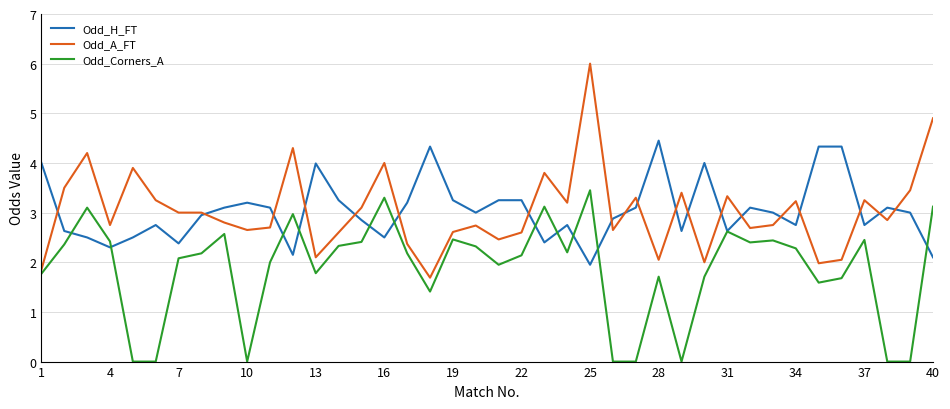

List the series in order of their peak value, highest first.

Odd_A_FT, Odd_H_FT, Odd_Corners_A